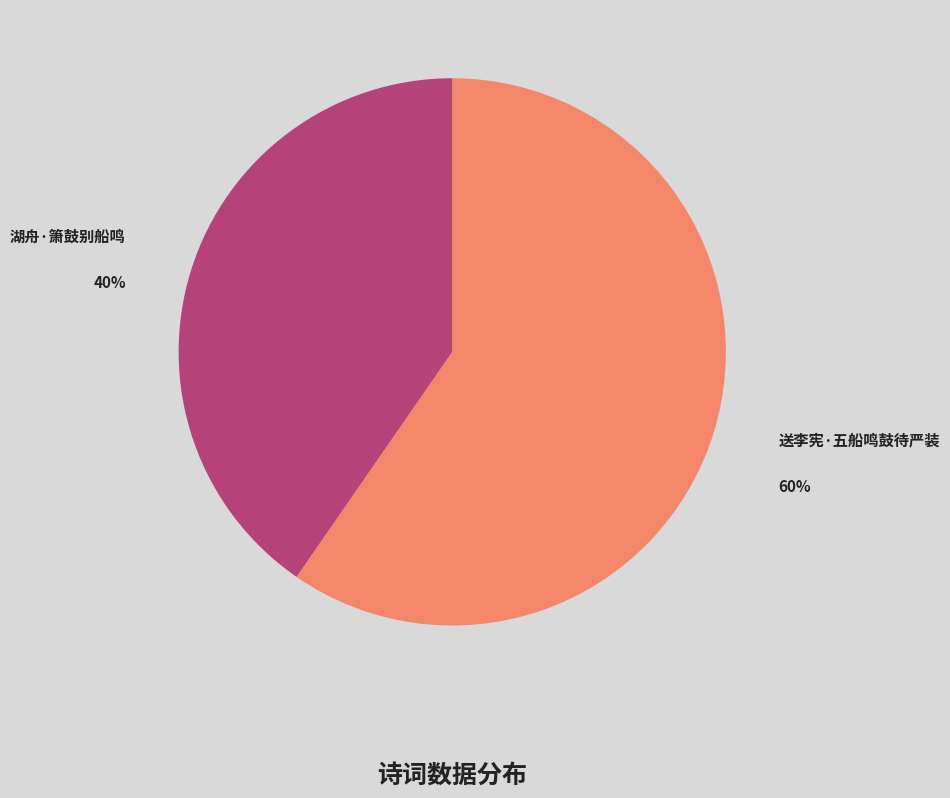

Which slice is the largest?

送李宪·五船鸣鼓待严装